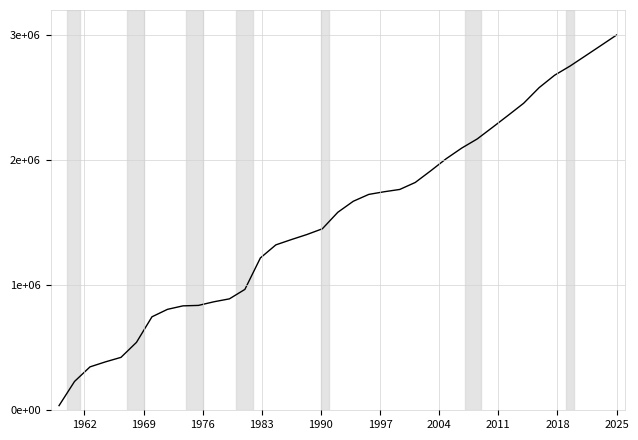

Does the chart display data point markers on the line(s)?

No